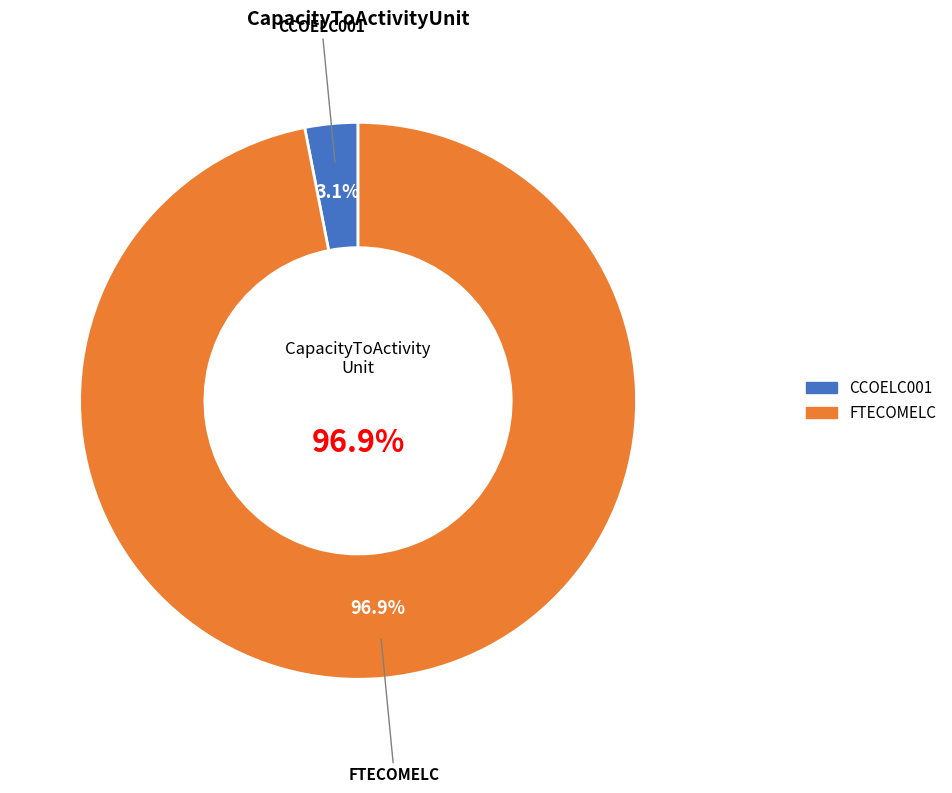

To the nearest percent, what is the average slice percentage?

50%